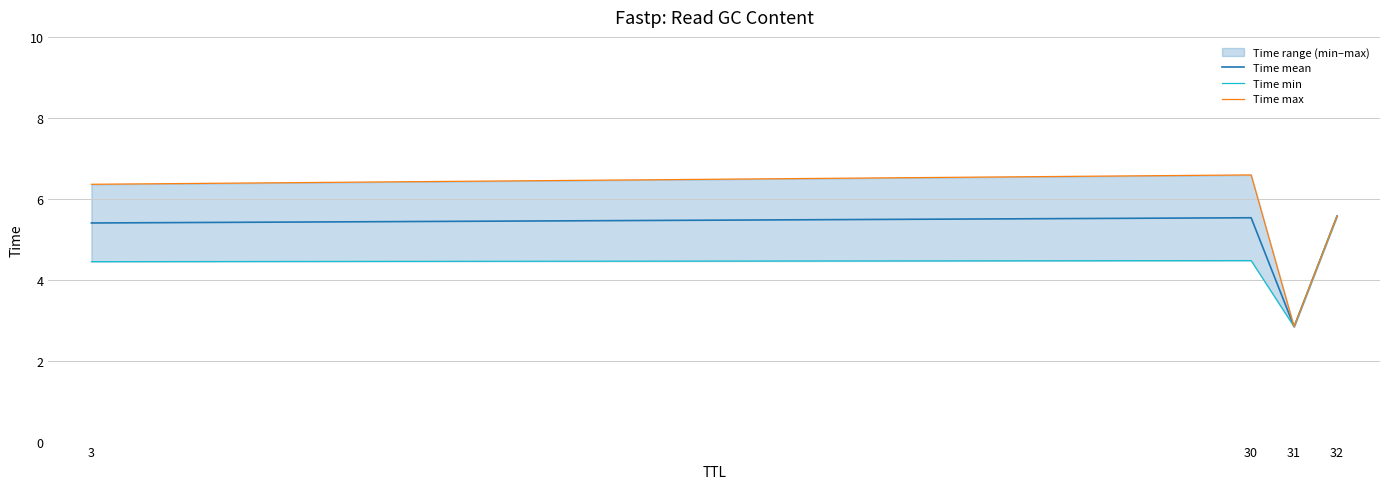

How many Time min values are between 4 and 5?

2